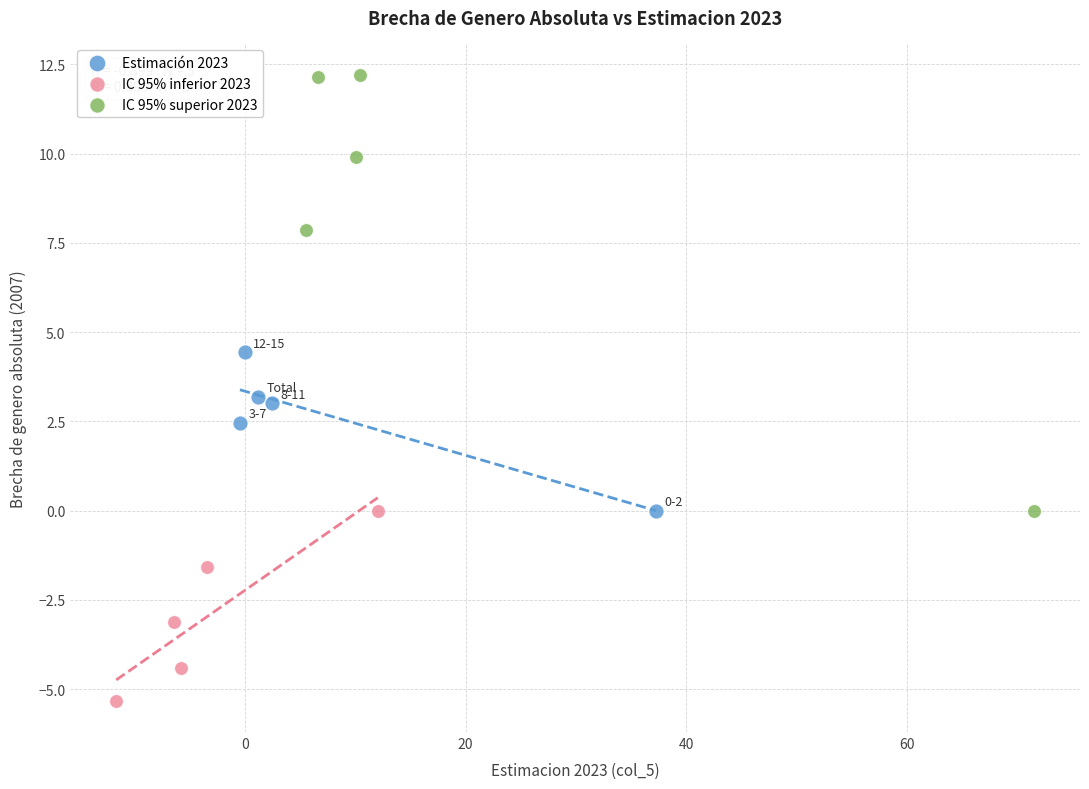

Which series contains the lowest Y value?

IC 95% inferior 2023